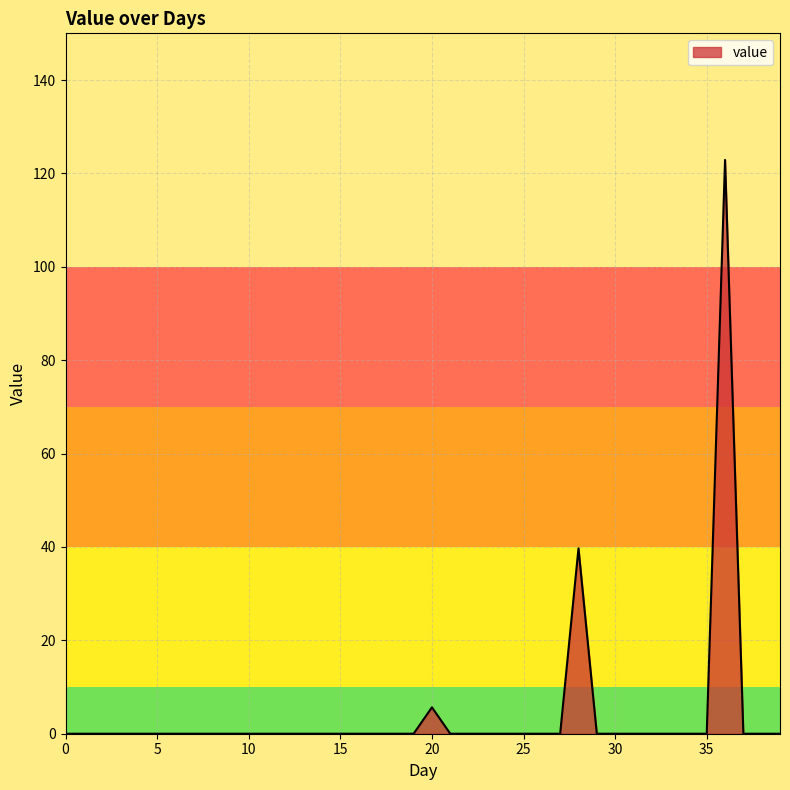

What is the maximum value shown in the chart?

122.9